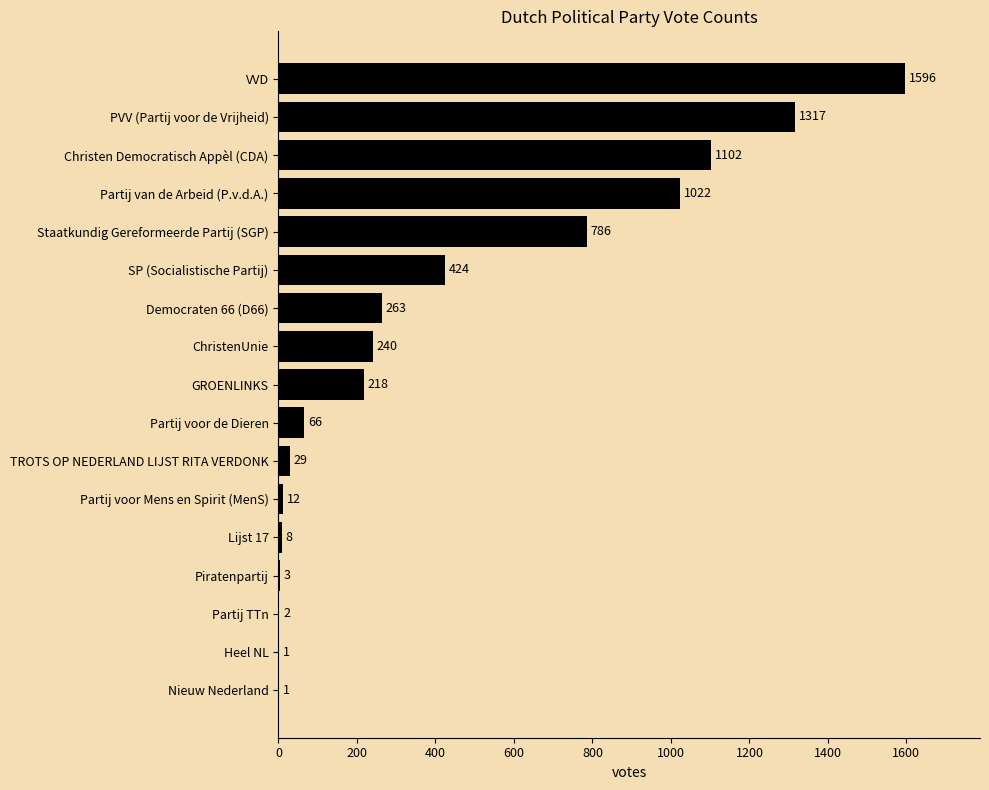

Are the bars horizontal?

Yes